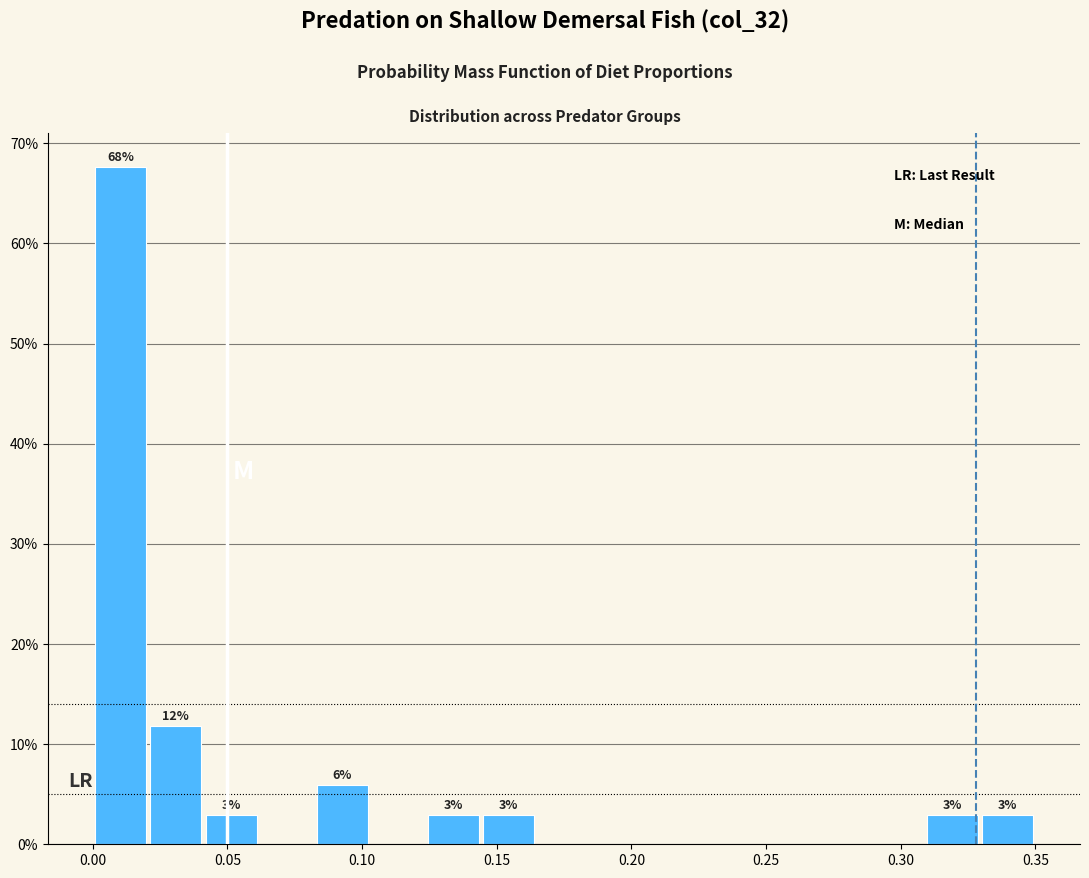

Over which range of the x-axis is the bar tallest?

0.000 to 0.020